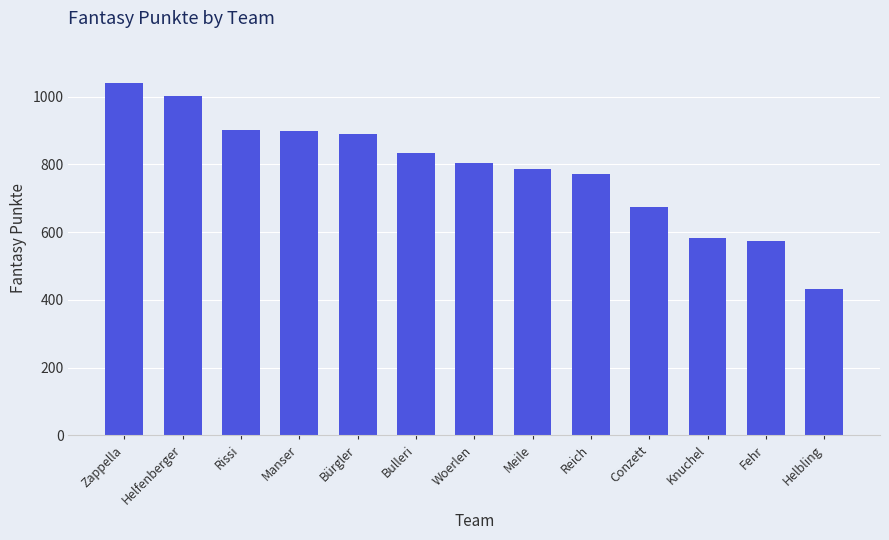

Are the bars grouped side by side (vs. stacked)?

No